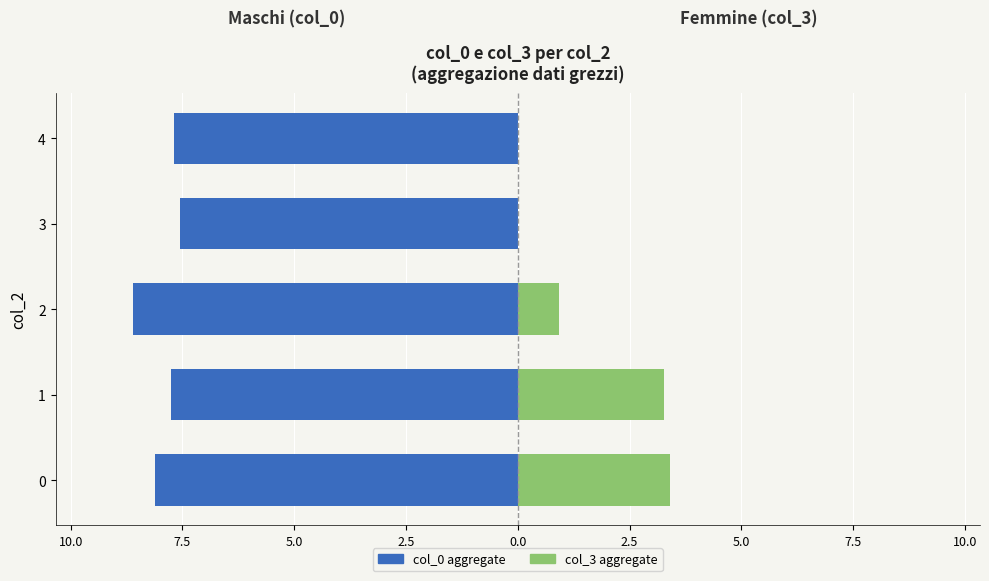

Which series changed the most between 1 and 4?

col_3 (Femmine-style)